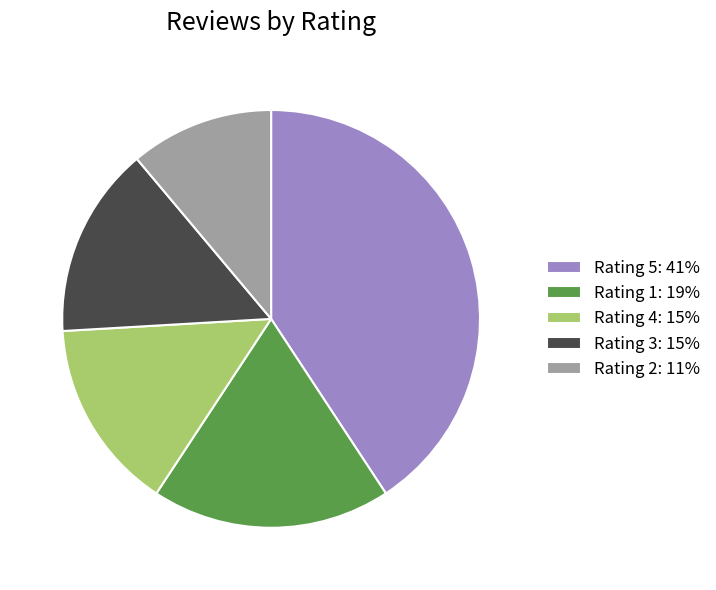

Does Rating 4 represent more than half of the total?

No